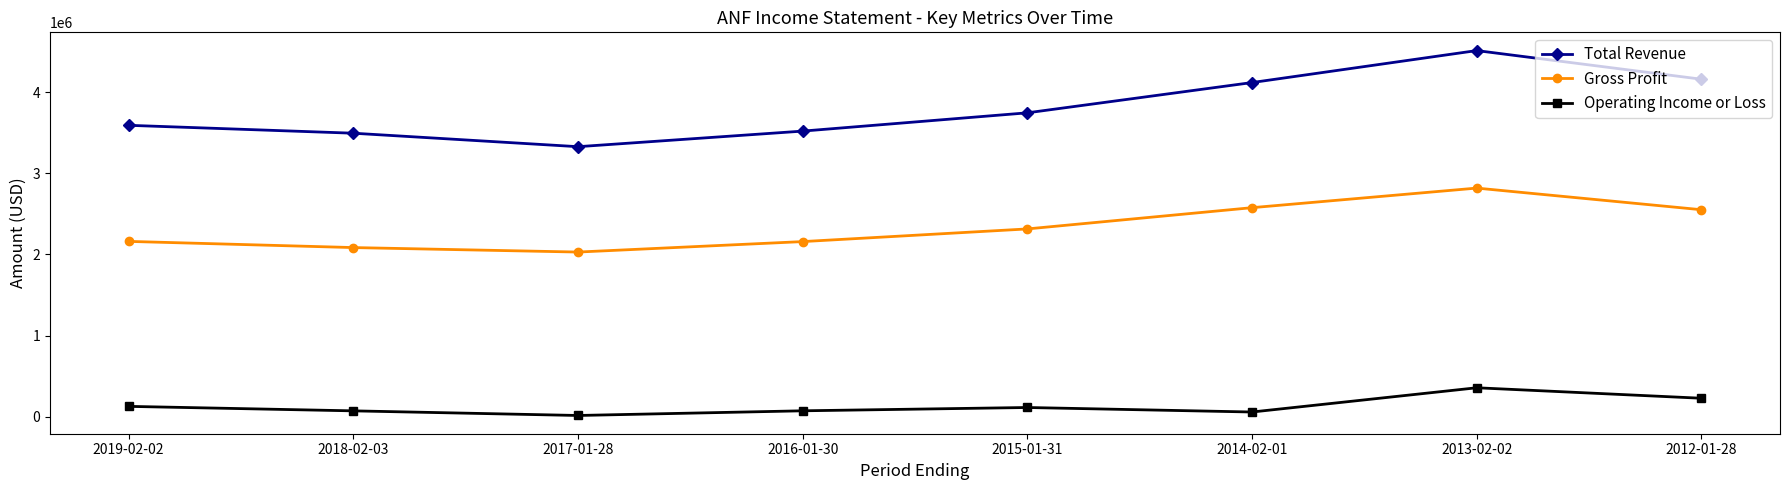

What is the difference between the second highest and minimum values in the Gross Profit series?

546800